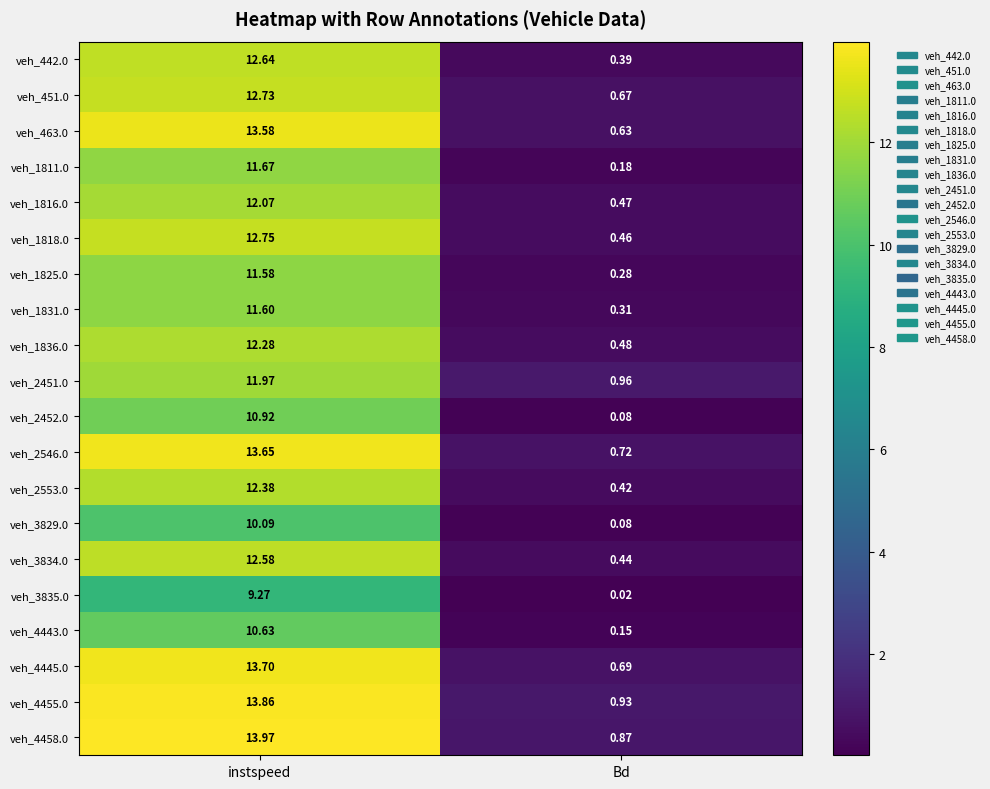

At which category does the chart reach its minimum across all series?

Bd